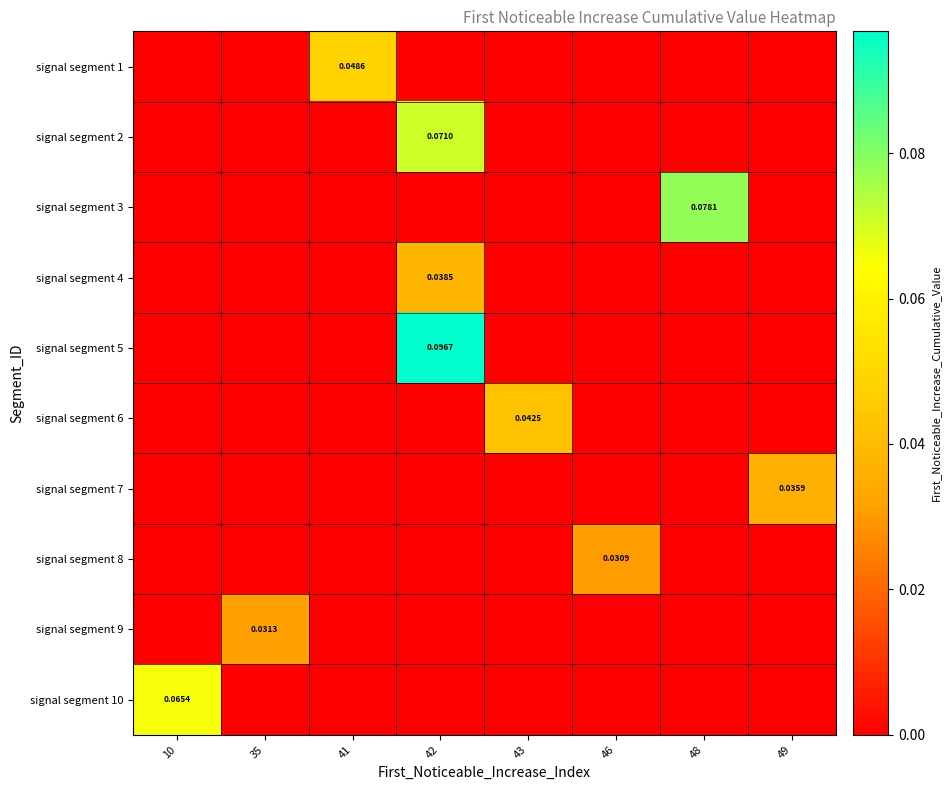

What is the difference between the highest and lowest values at 42?

0.1